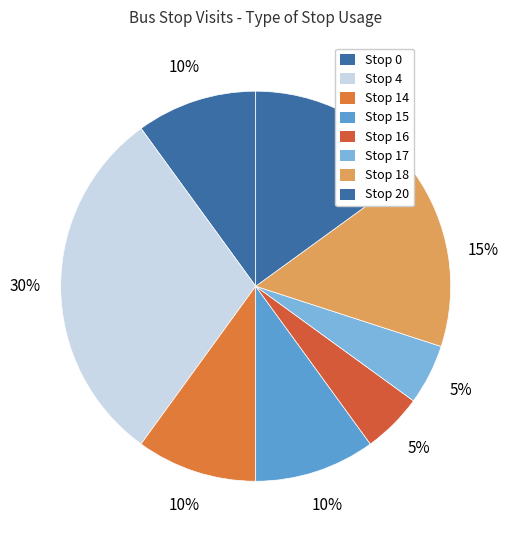

How many segments does this pie chart have?

8